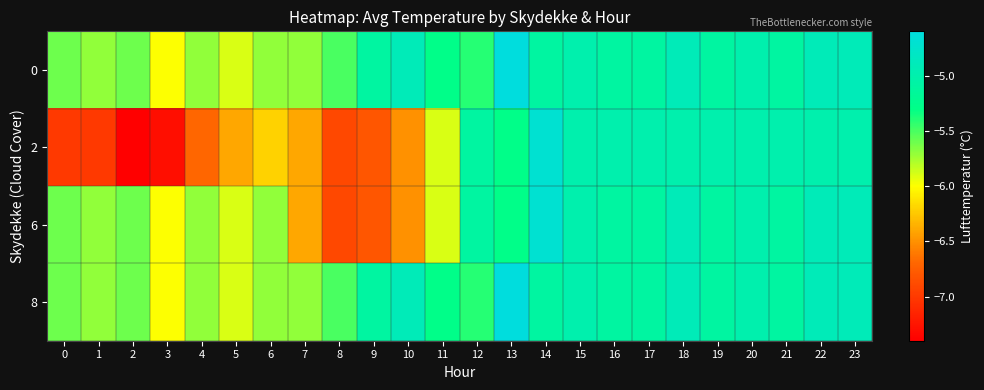

Reading left to right, what are all the values shown in this chart?

0: 0=-5.6	1=-5.7	2=-5.6	3=-6.0	4=-5.7	5=-5.9	6=-5.7	7=-5.7	8=-5.5	9=-5.1	10=-4.9	11=-5.3	12=-5.4	13=-4.6	14=-5.1	15=-5.0	16=-5.1	17=-5.1	18=-4.9	19=-5.1	20=-5.0	21=-5.1	22=-4.9	23=-4.9
2: 0=-7.0	1=-7.0	2=-7.4	3=-7.3	4=-6.7	5=-6.4	6=-6.2	7=-6.4	8=-6.9	9=-6.8	10=-6.5	11=-5.9	12=-5.1	13=-5.3	14=-4.7	15=-5.0	16=-5.0	17=-5.0	18=-5.0	19=-5.0	20=-5.0	21=-5.0	22=-5.0	23=-5.0
6: 0=-5.6	1=-5.7	2=-5.6	3=-6.0	4=-5.7	5=-5.9	6=-5.7	7=-6.4	8=-6.9	9=-6.8	10=-6.5	11=-5.9	12=-5.1	13=-5.3	14=-4.7	15=-5.0	16=-5.1	17=-5.1	18=-4.9	19=-5.1	20=-5.0	21=-5.1	22=-4.9	23=-4.9
8: 0=-5.6	1=-5.7	2=-5.6	3=-6.0	4=-5.7	5=-5.9	6=-5.7	7=-5.7	8=-5.5	9=-5.1	10=-4.9	11=-5.3	12=-5.4	13=-4.6	14=-5.1	15=-5.0	16=-5.1	17=-5.1	18=-4.9	19=-5.1	20=-5.0	21=-5.1	22=-4.9	23=-4.9